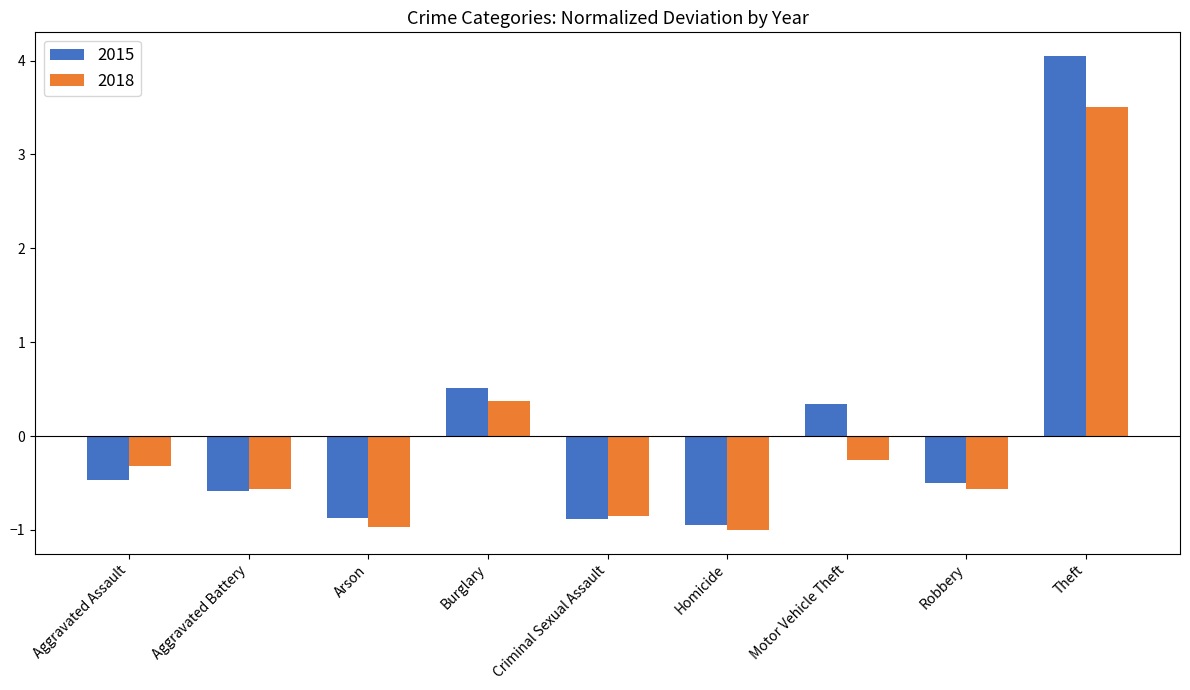

What is the total value across all series at Homicide?

-2.0